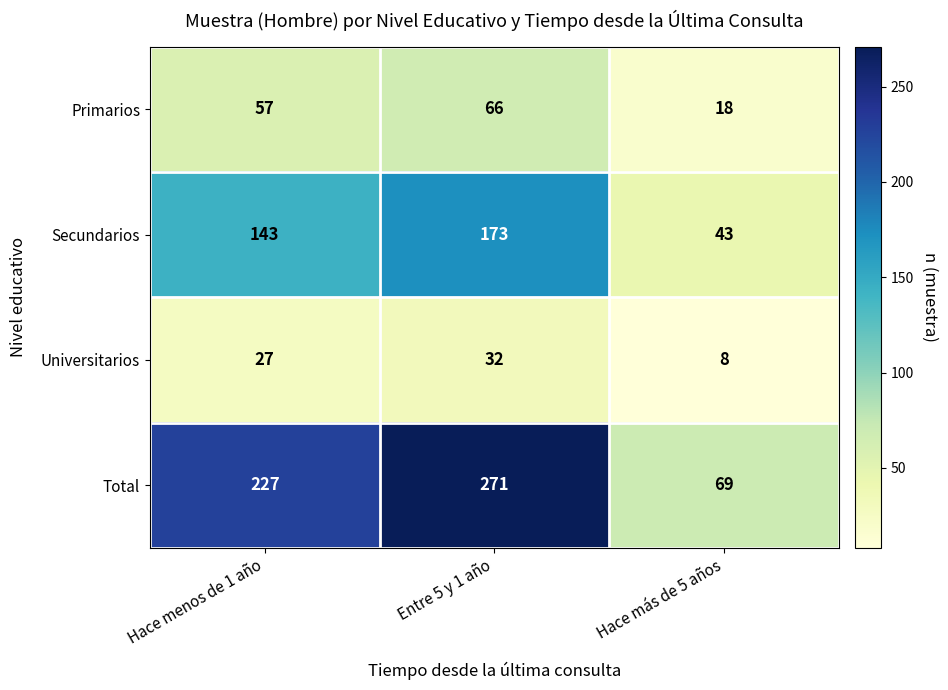

The value of Total at Hace más de 5 años is 27. True or false?

False